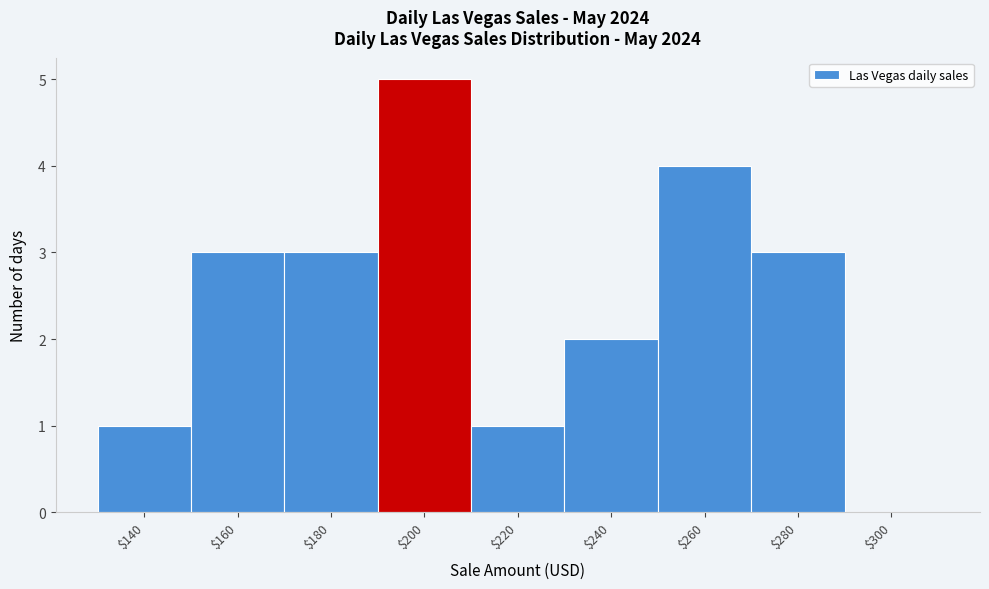

Which label corresponds to the largest value in the chart?

$200